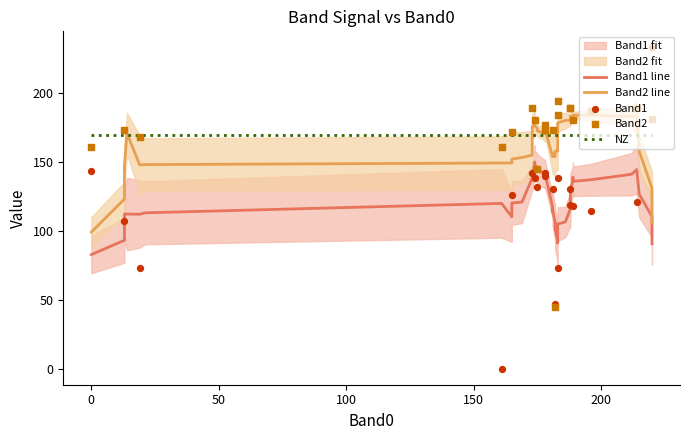

Which series has the widest spread of Y values?

Band1